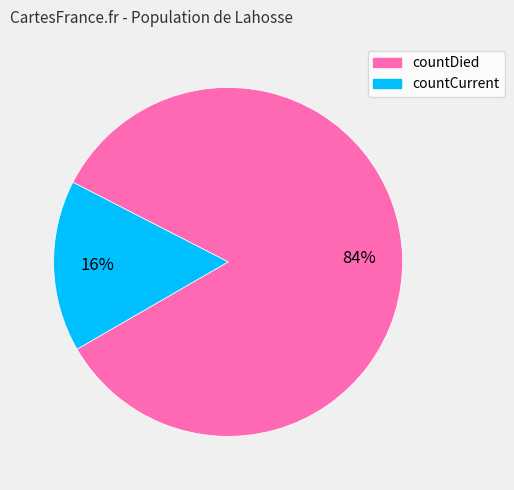

Which category has the biggest portion of the pie?

countDied